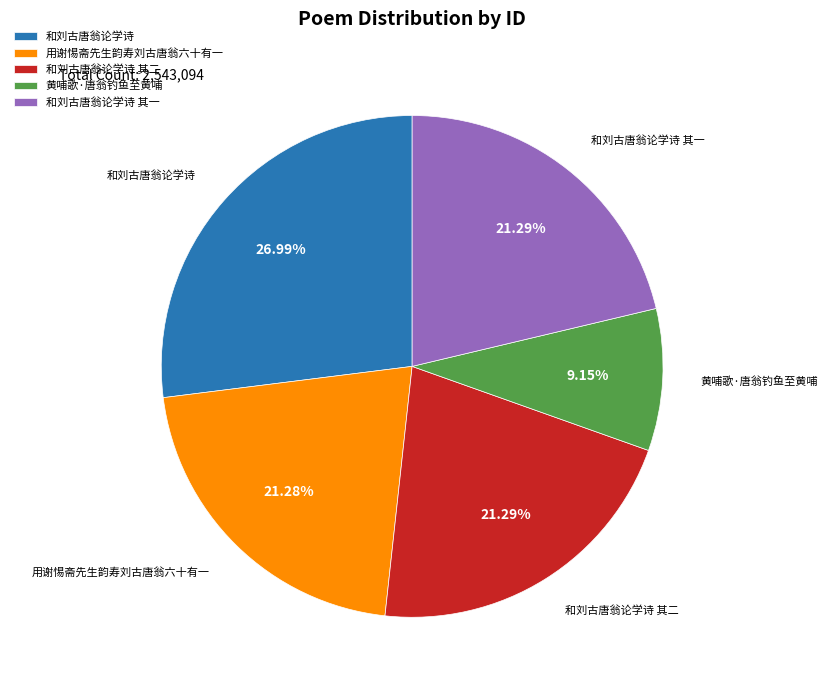

Between 用谢惕斋先生韵寿刘古唐翁六十有一 and 黄哺歌·唐翁钓鱼至黄哺, which is larger?

用谢惕斋先生韵寿刘古唐翁六十有一